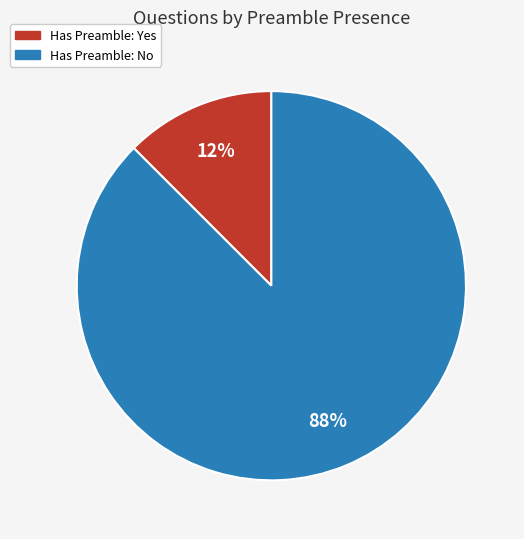

To the nearest percent, what is the average slice percentage?

50%